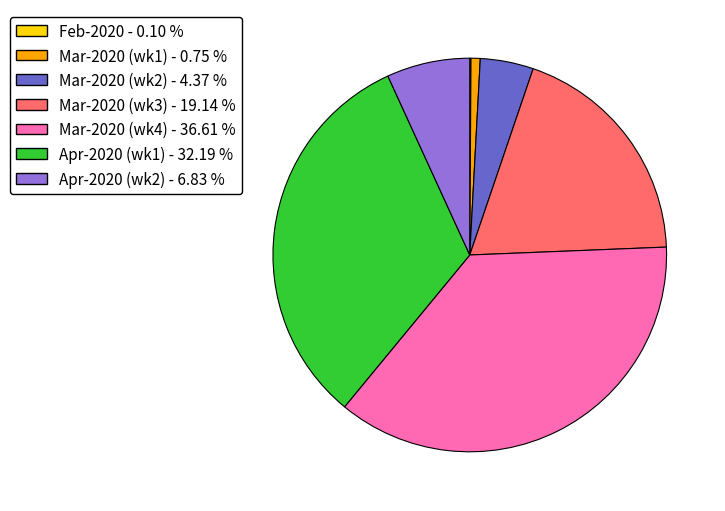

Is there a majority slice in this chart?

No